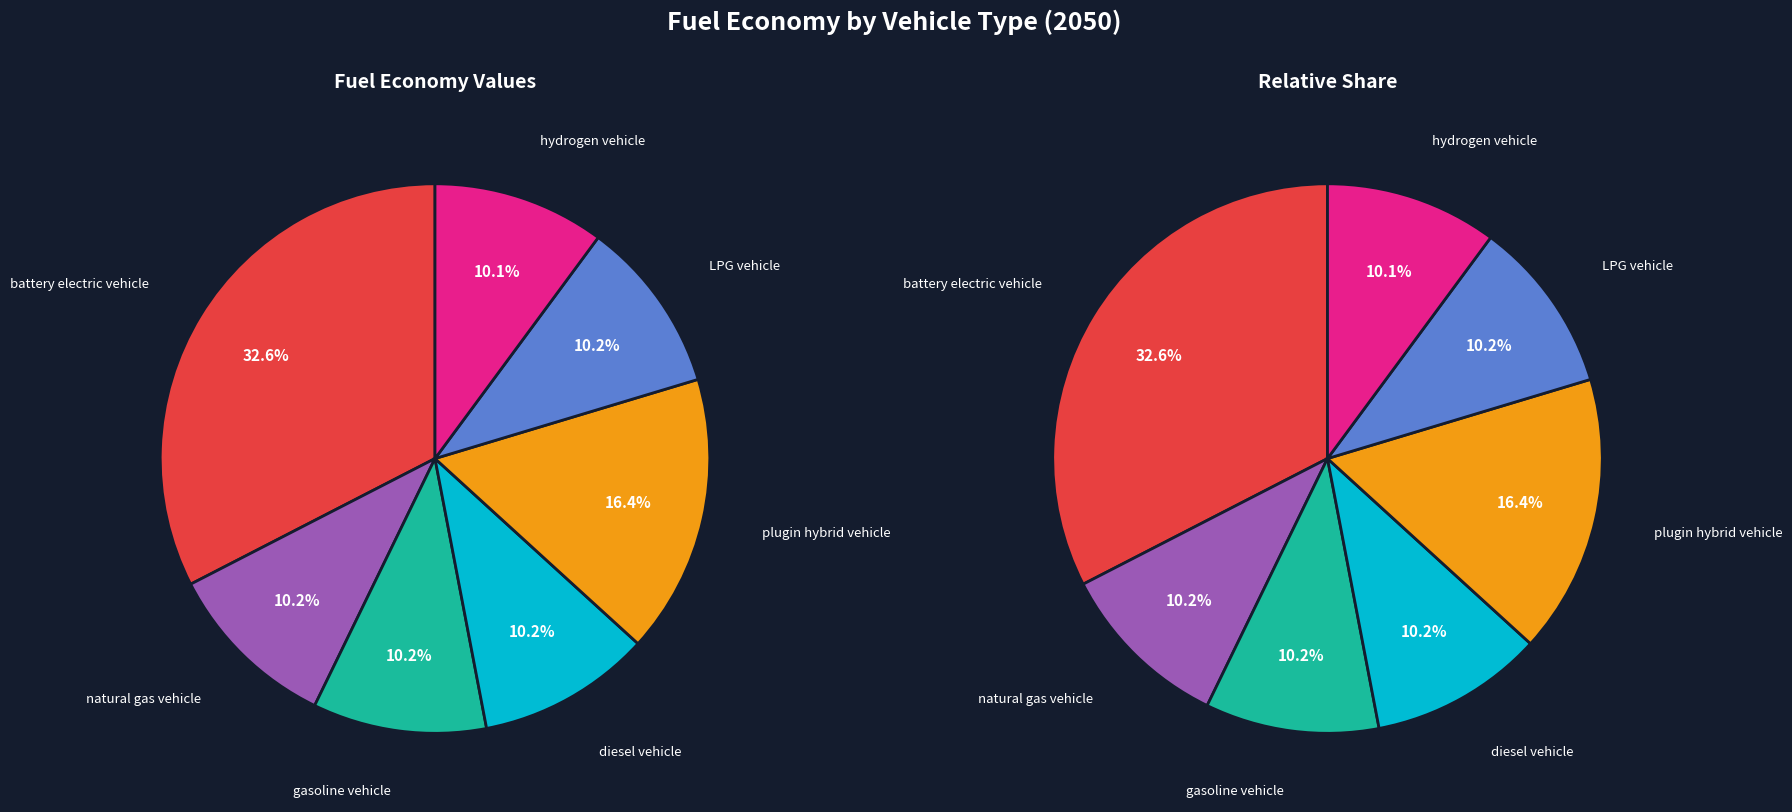

To the nearest percent, what is the difference between the gasoline vehicle and battery electric vehicle slice percentages?

22%